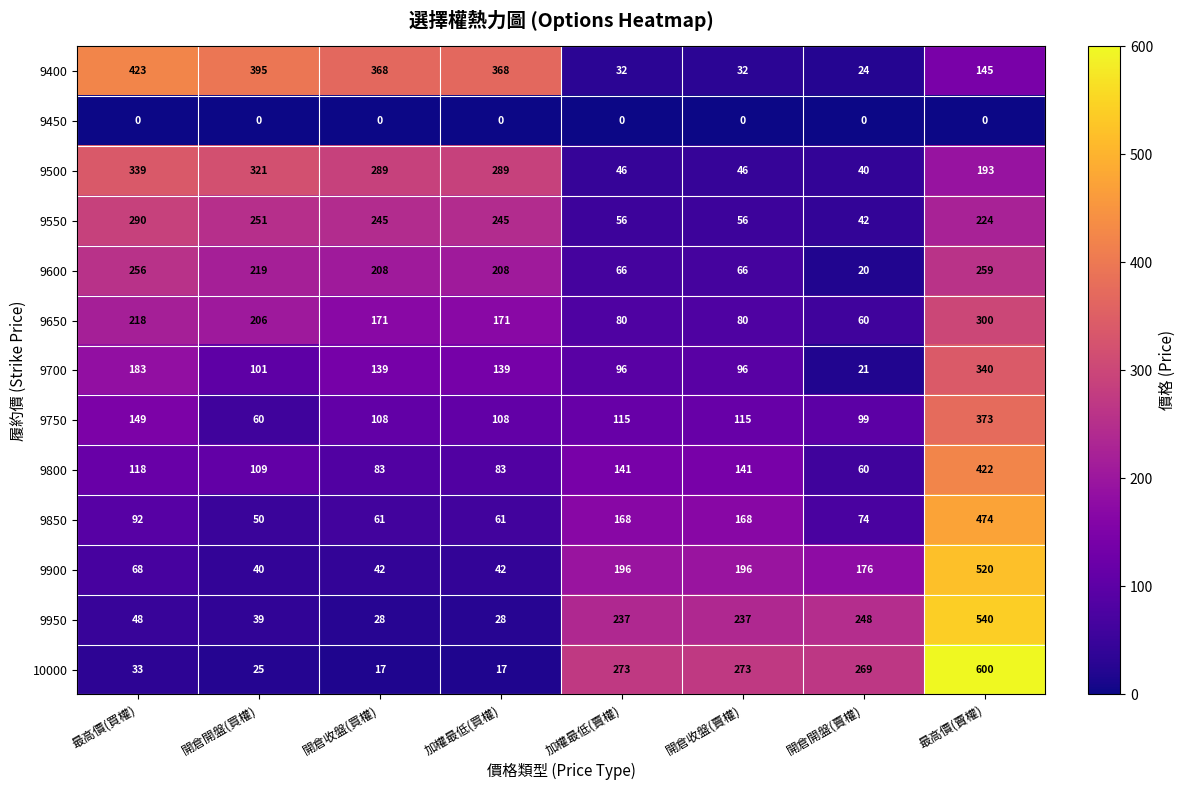

What is the difference between the maximum and minimum values in the 9900 series?

480